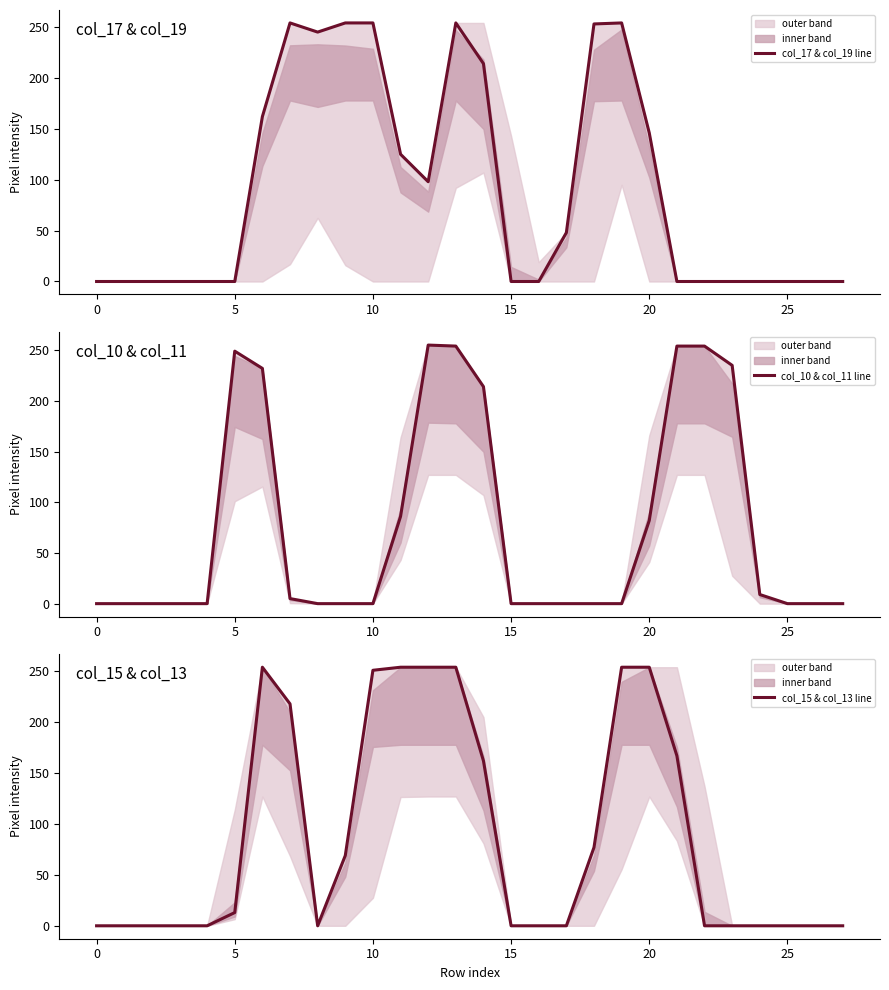

The col_17 & col_19 line series shows 396 at 9. True or false?

False